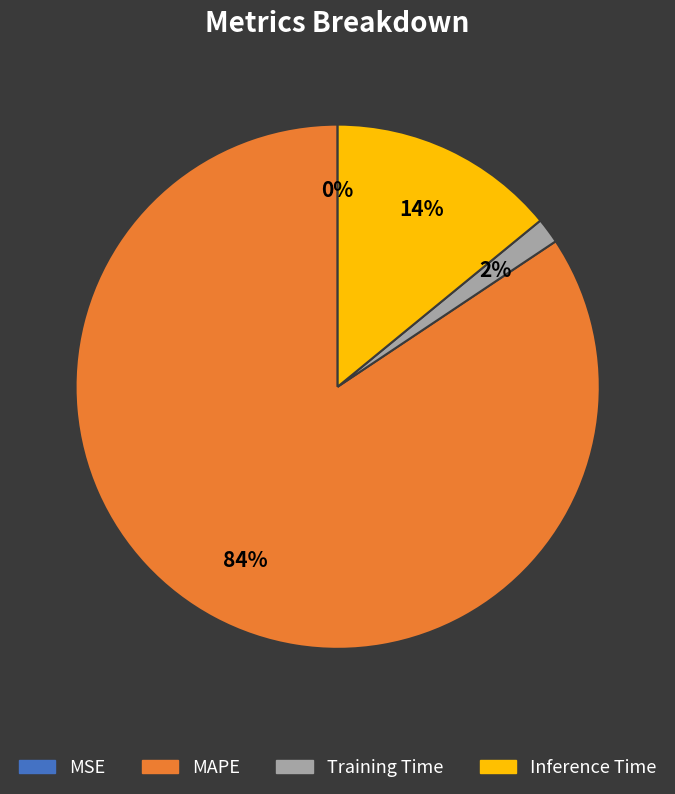

Which slice is the largest?

MAPE